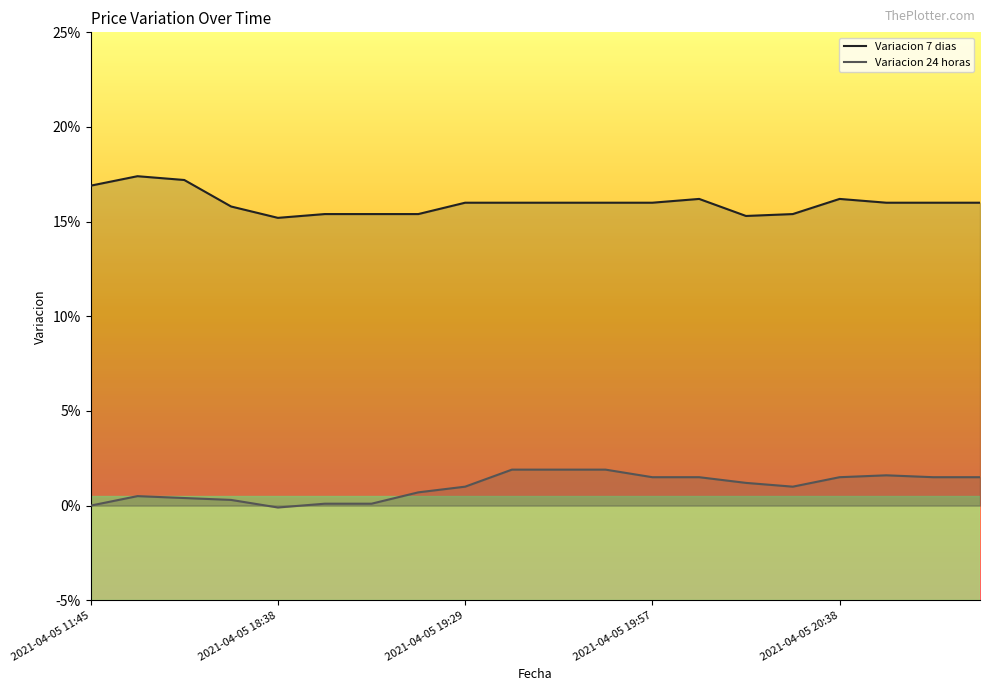

True or false: Variacion 7 dias and Variacion 24 horas intersect in this chart.

False